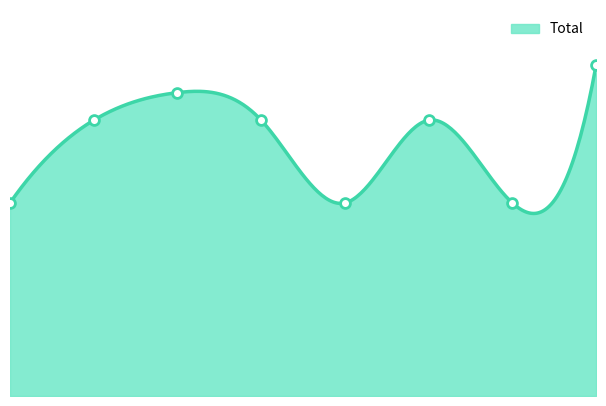

Which has a higher value, 3 or 4?

3